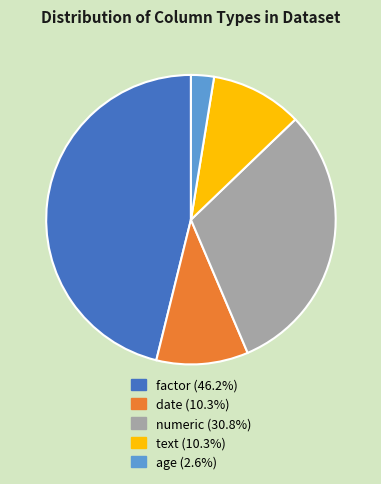

Combined, do text (10.3%) and factor (46.2%) account for over 50%?

Yes